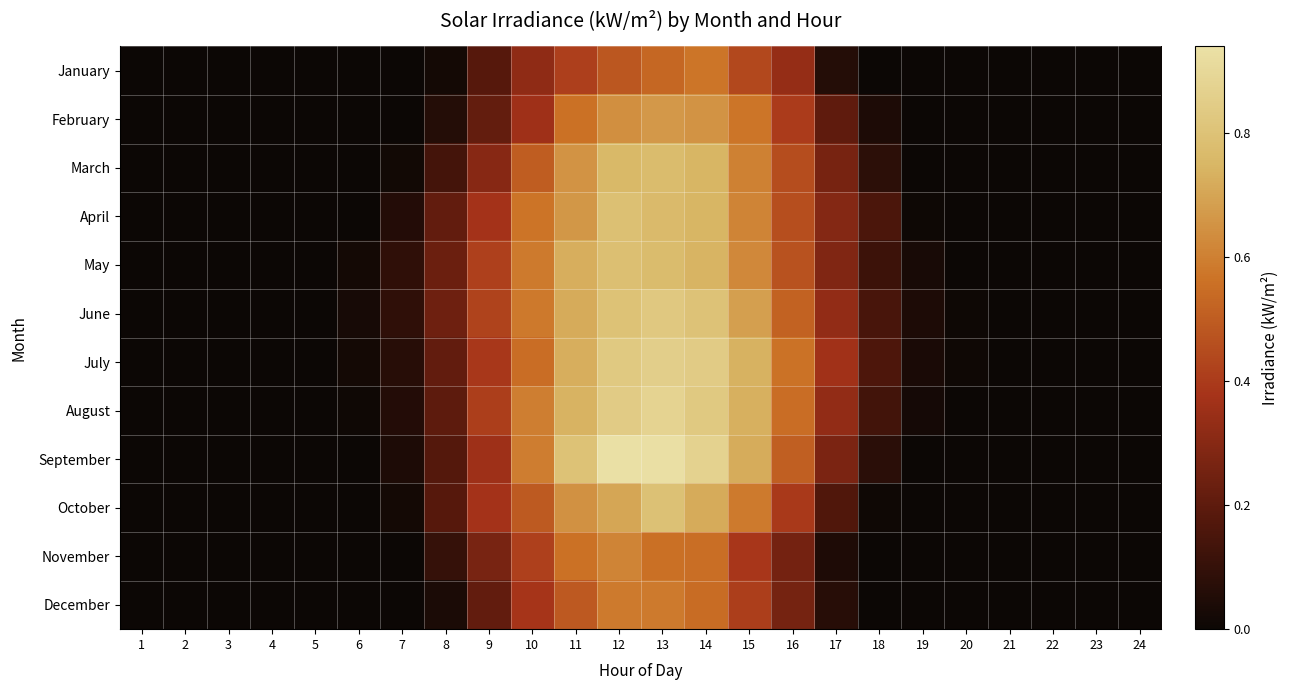

What is the difference between the highest and lowest values at 17?

0.3